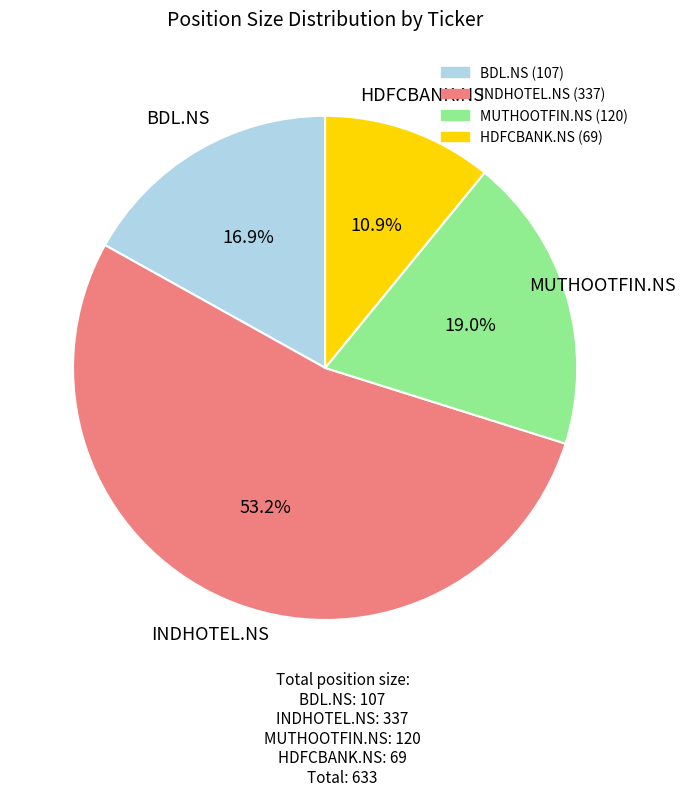

True or false: HDFCBANK.NS accounts for 1% of the total.

False